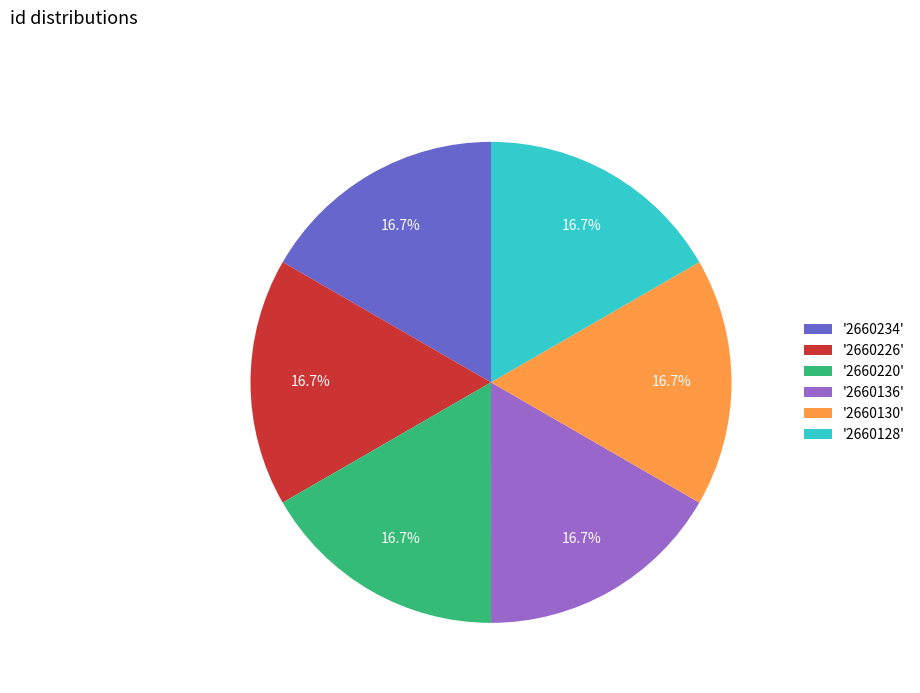

How many segments does this pie chart have?

6